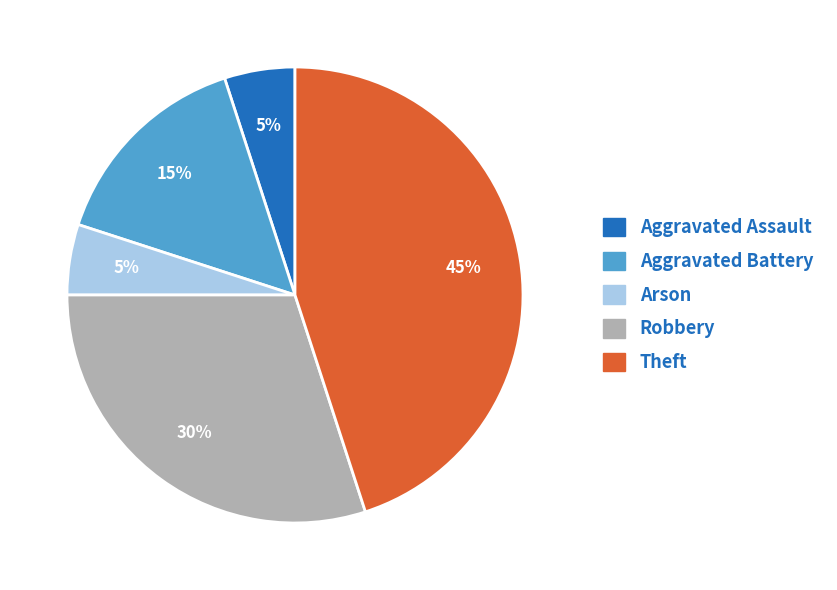

Is there any slice that represents more than half of the pie?

No